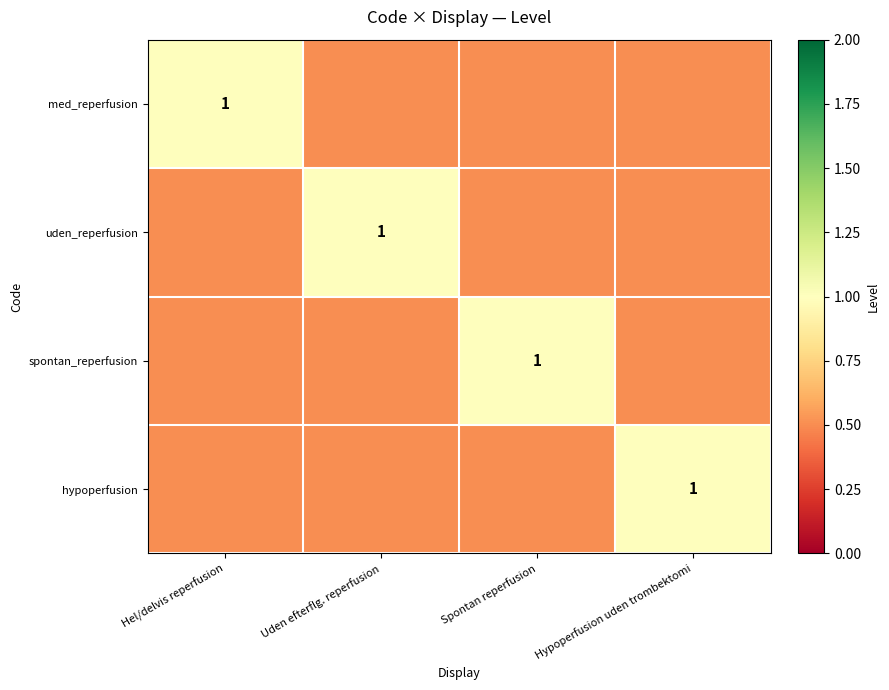

Is it true that med_reperfusion equals 1.7 at Hel/delvis reperfusion?

False